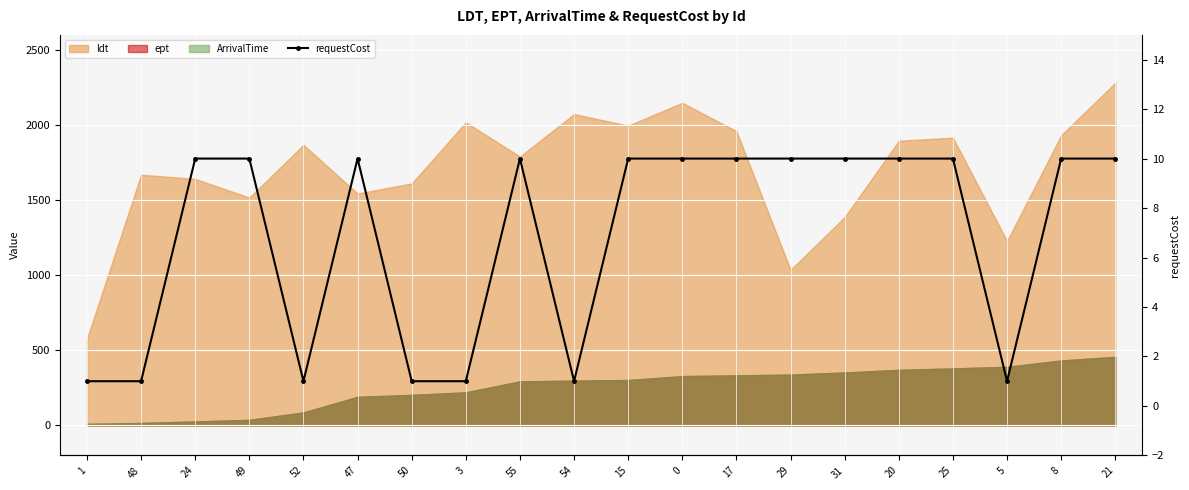

Reading right to left, transcribe all the data shown in this chart.

10	10	1	10	10	10	10	10	10	10	1	10	1	1	10	1	10	10	1	1